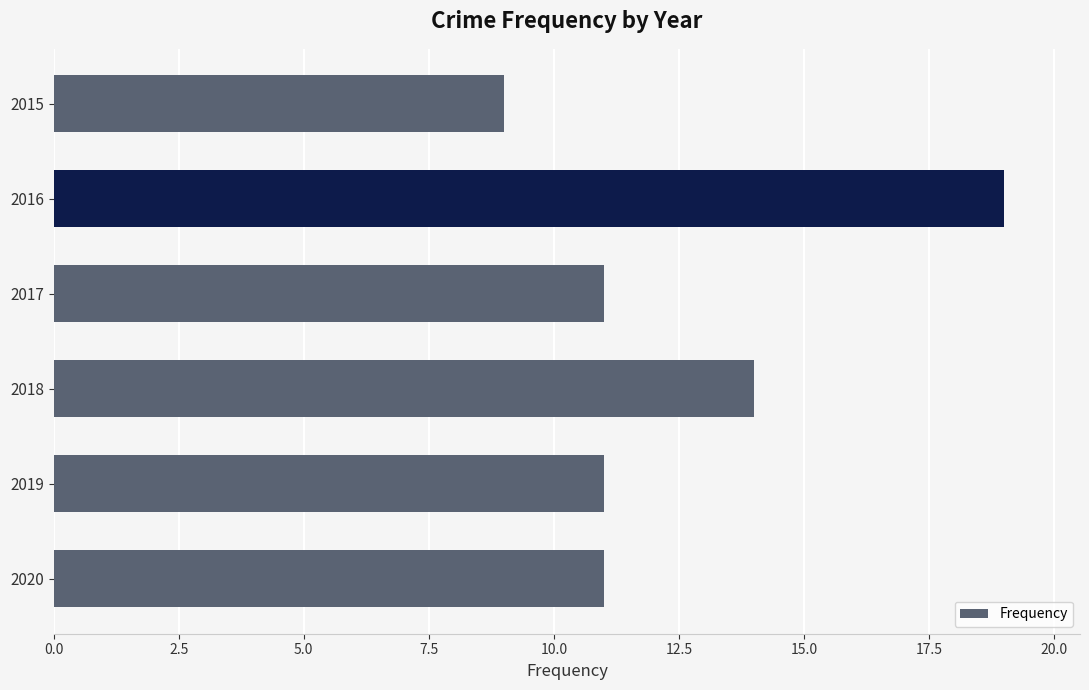

Reading bottom to top, list all the values displayed in this chart.

2020=11	2019=11	2018=14	2017=11	2016=19	2015=9